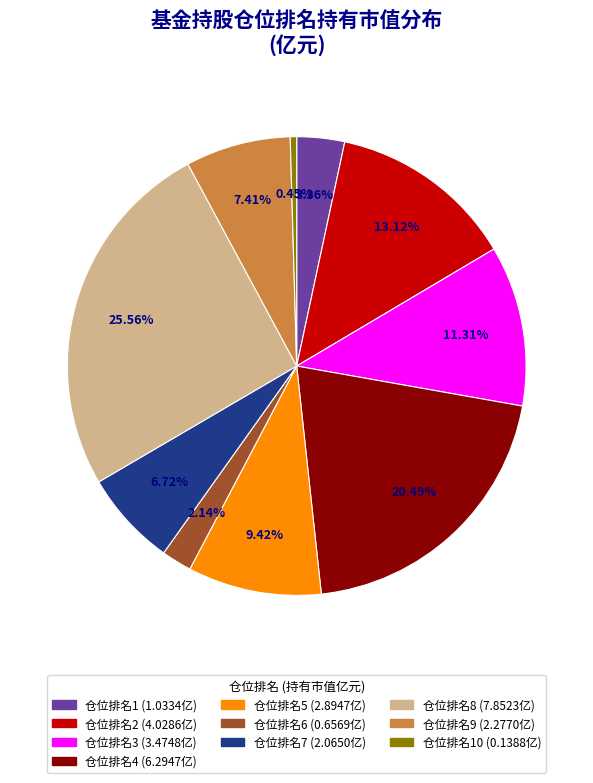

How many slices are in this pie chart?

10